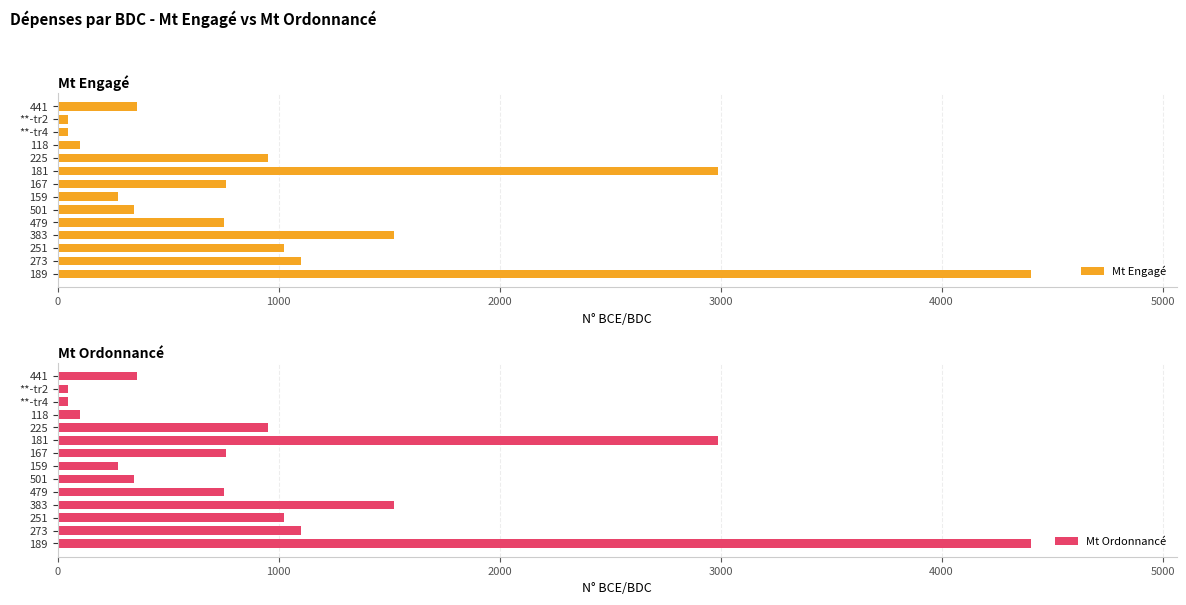

What is the value of the Mt Ordonnancé bar at the 11th from the left?

103.2